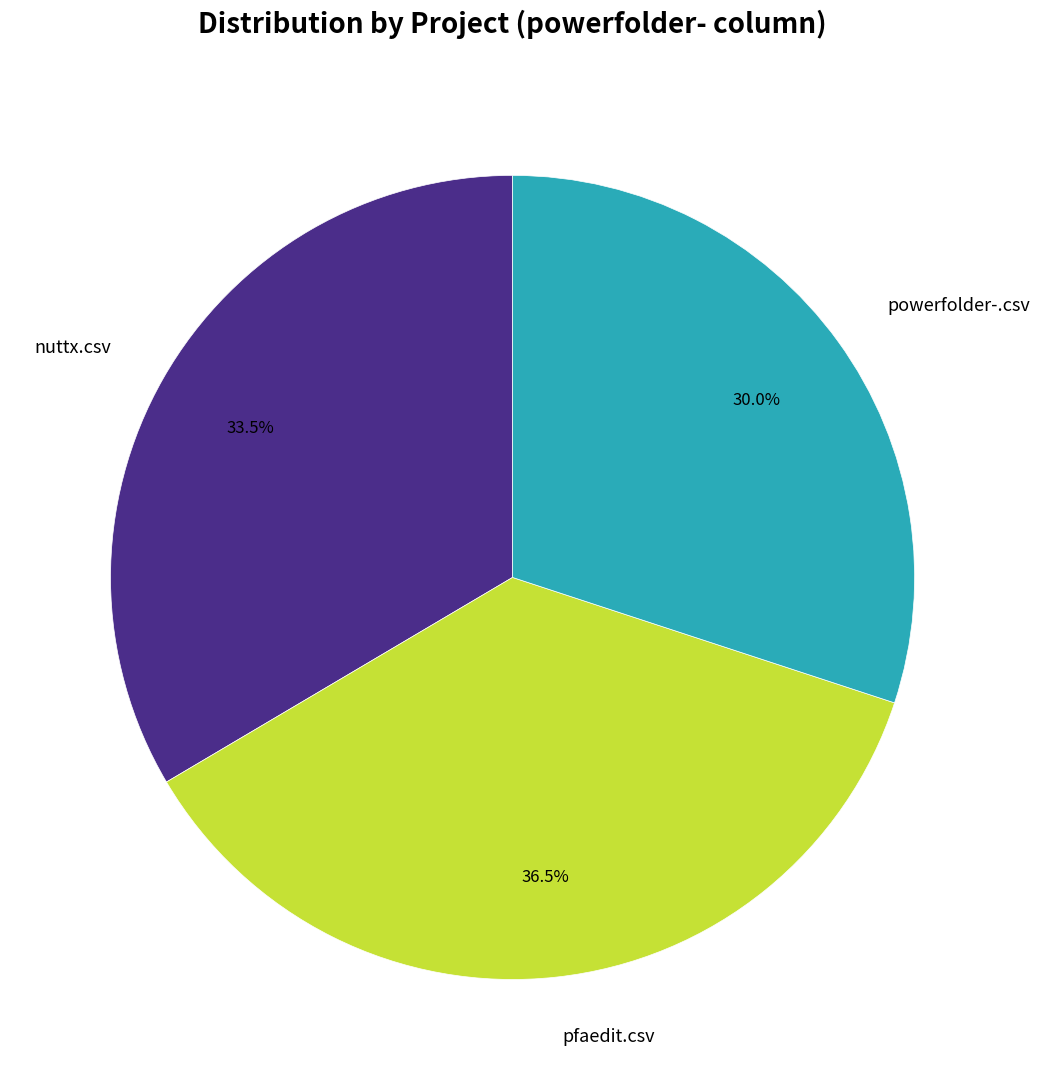

Which has a higher value, powerfolder-.csv or nuttx.csv?

nuttx.csv